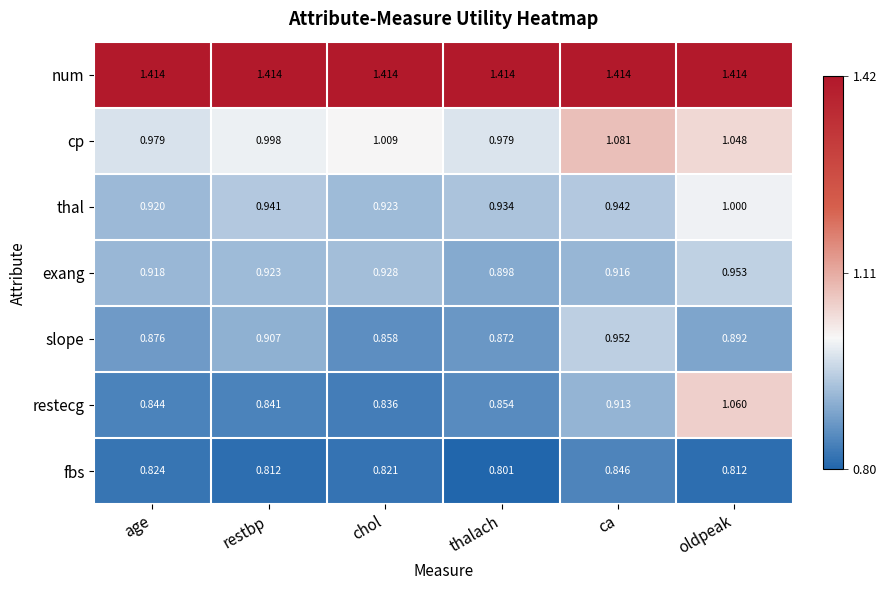

Where does the cp series first go above 1?

chol